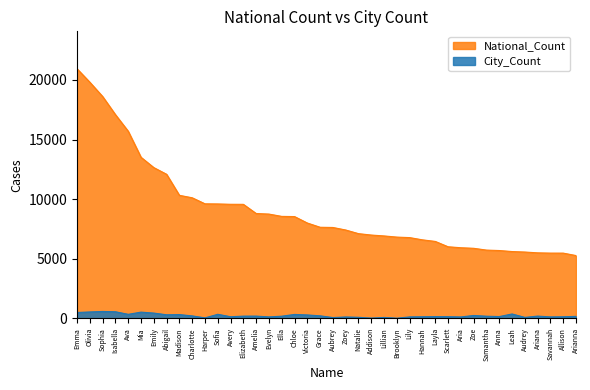

True or false: National_Count and City_Count cross at least once.

False